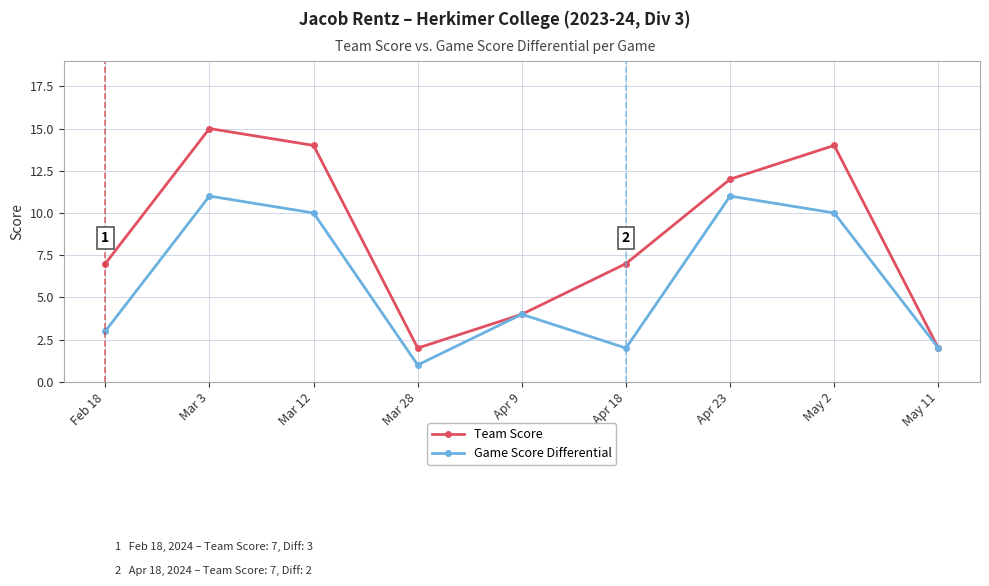

Count the number of data series in this chart.

2